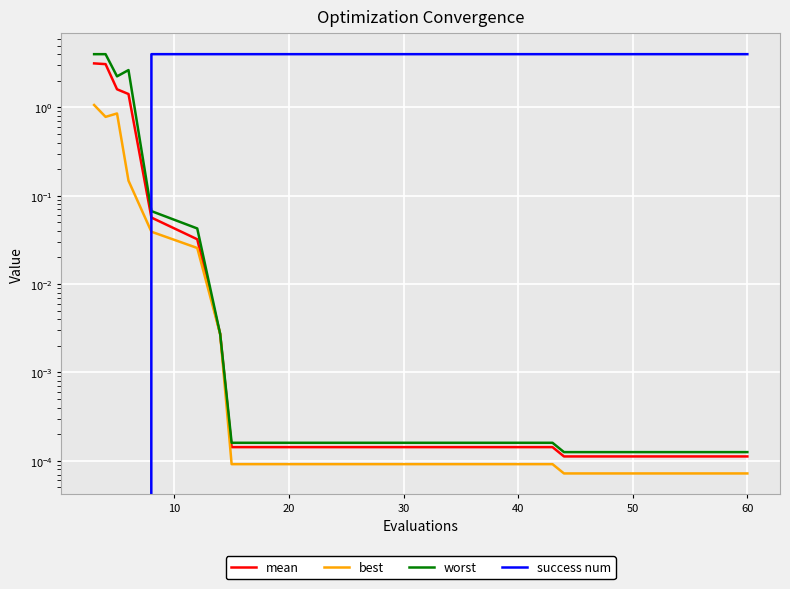

Which series has the largest total across all categories?

success num